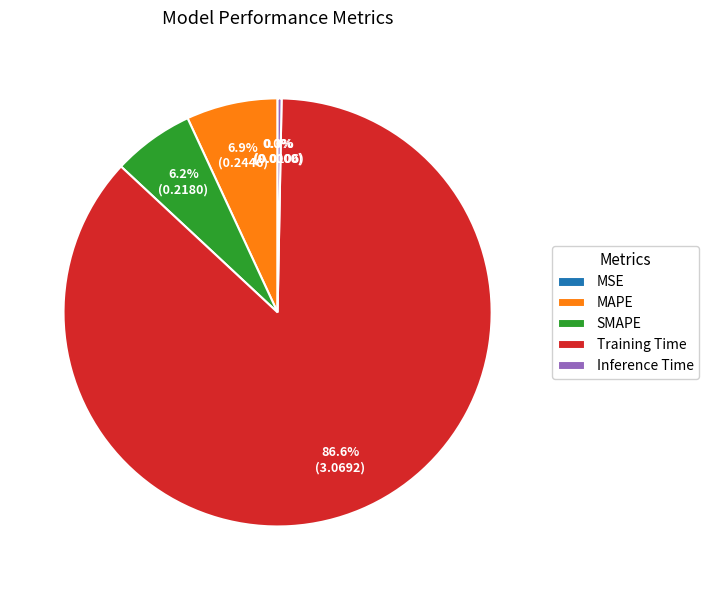

Combined, do SMAPE and MAPE account for over 50%?

No